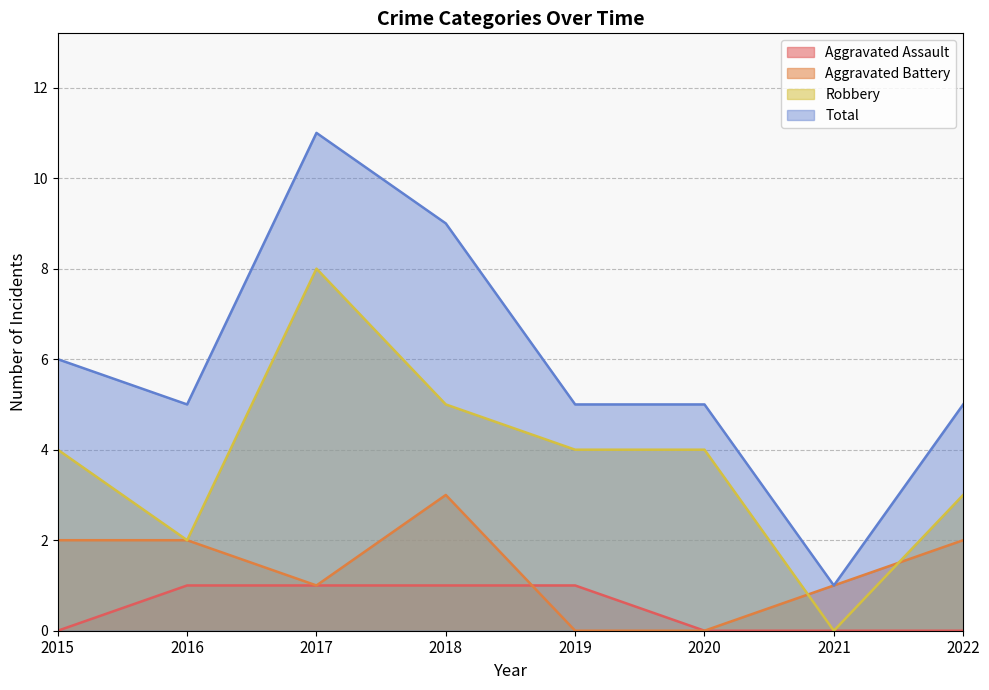

Is the value of Total at 2017 greater than the value of Robbery at 2022?

Yes